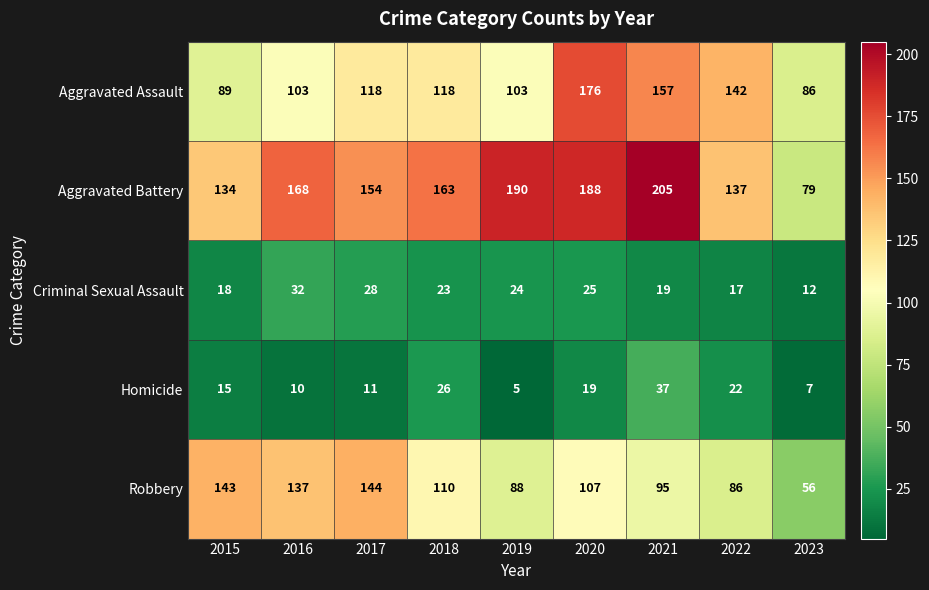

At how many categories does at least one series exceed 201?

1